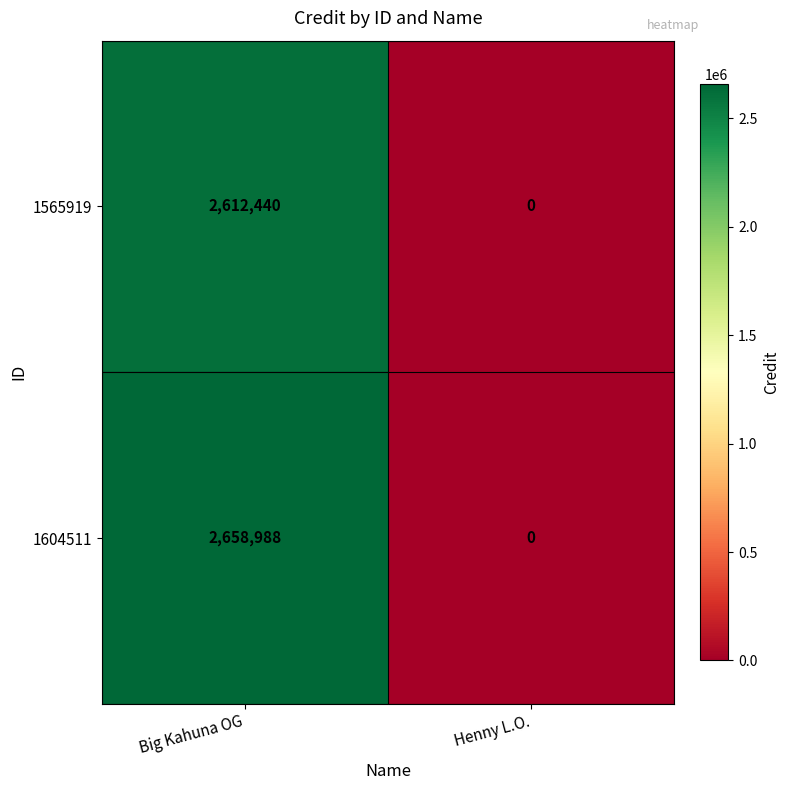

List the series in order of their peak value, lowest first.

1565919, 1604511